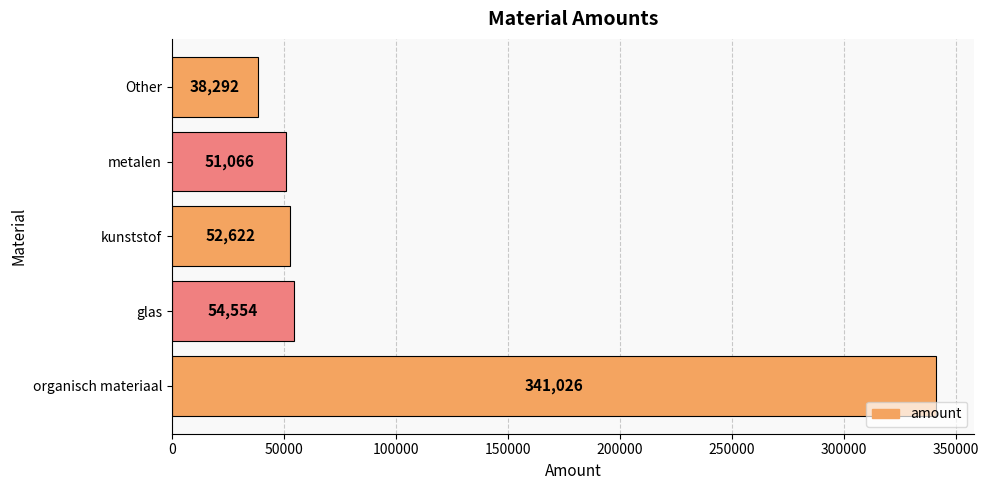

Rank the categories by value from highest to lowest.

organisch materiaal, glas, kunststof, metalen, Other